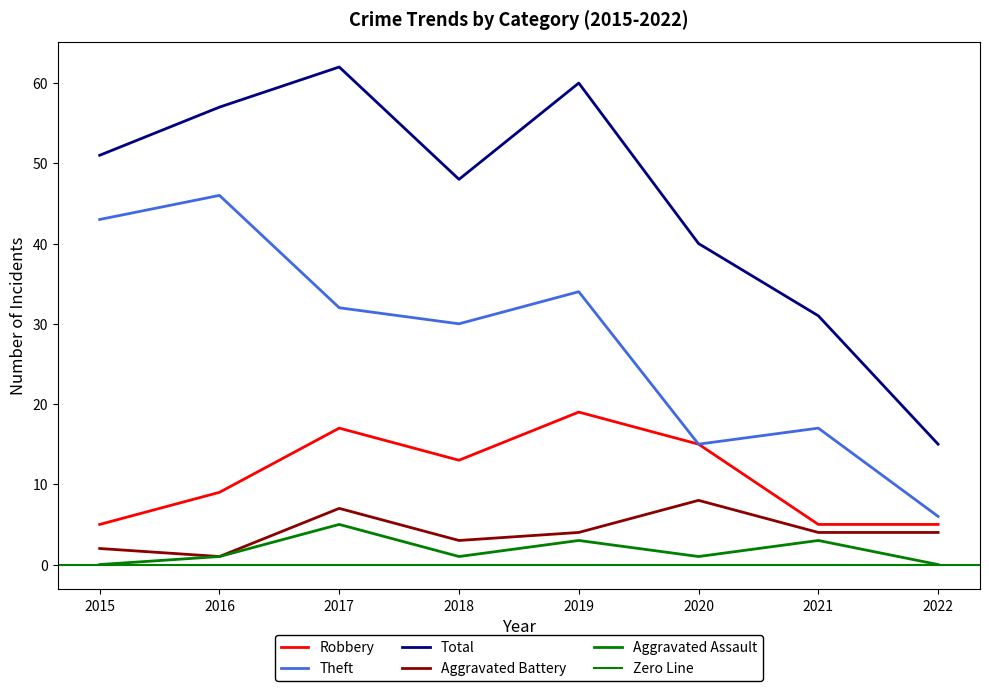

What is the spread (max minus min) of values at 2016?

56